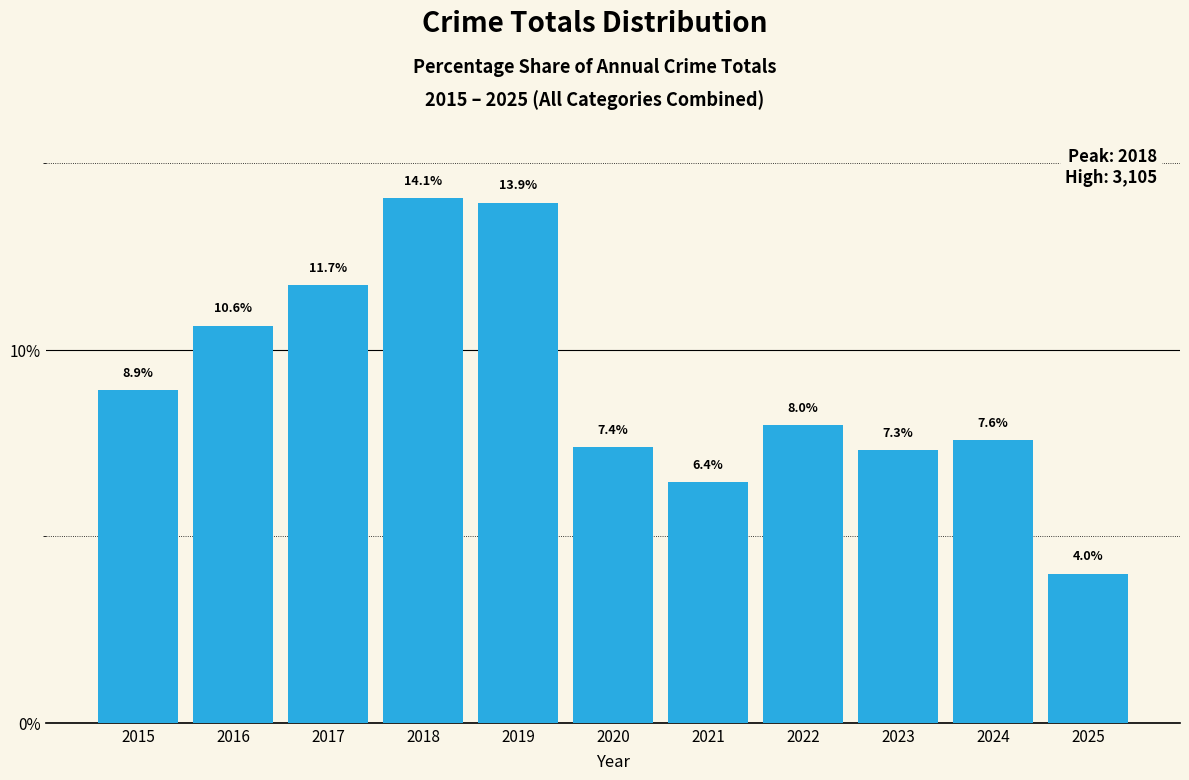

True or false: the data shows 10.5 at 2023.

False